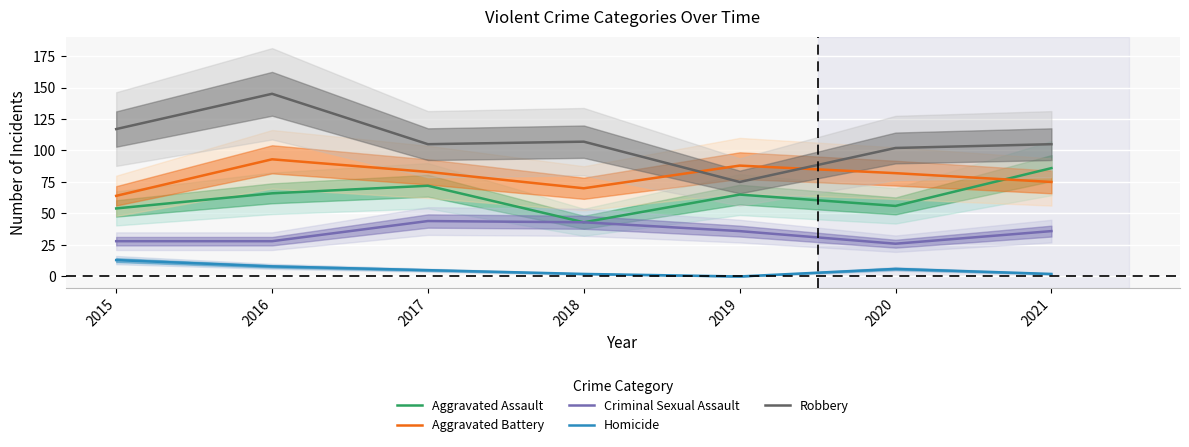

At which category does the chart reach its minimum across all series?

2019